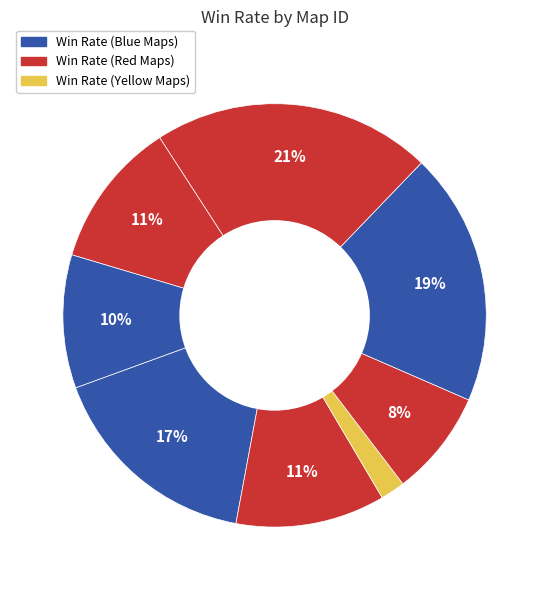

Is there any slice that represents more than half of the pie?

No